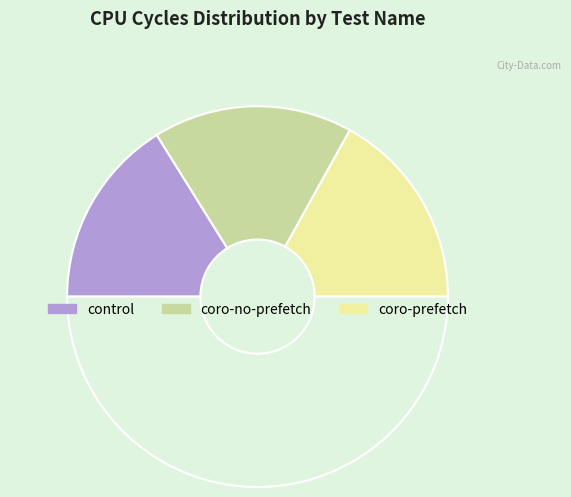

Count the number of slices in the pie.

4